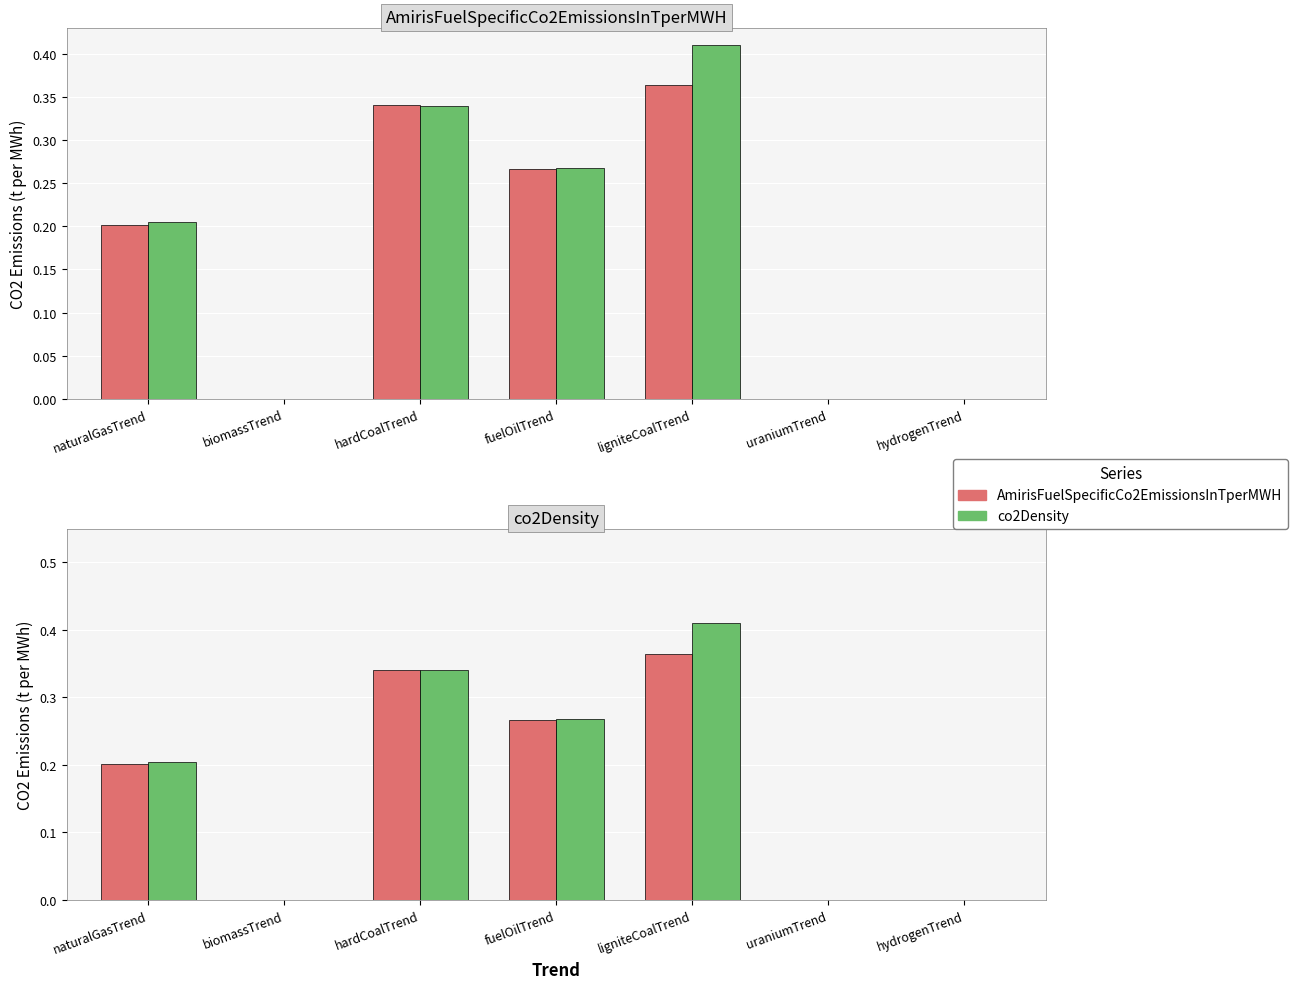

What is the sum of the co2Density values at ligniteCoalTrend and biomassTrend?

0.4